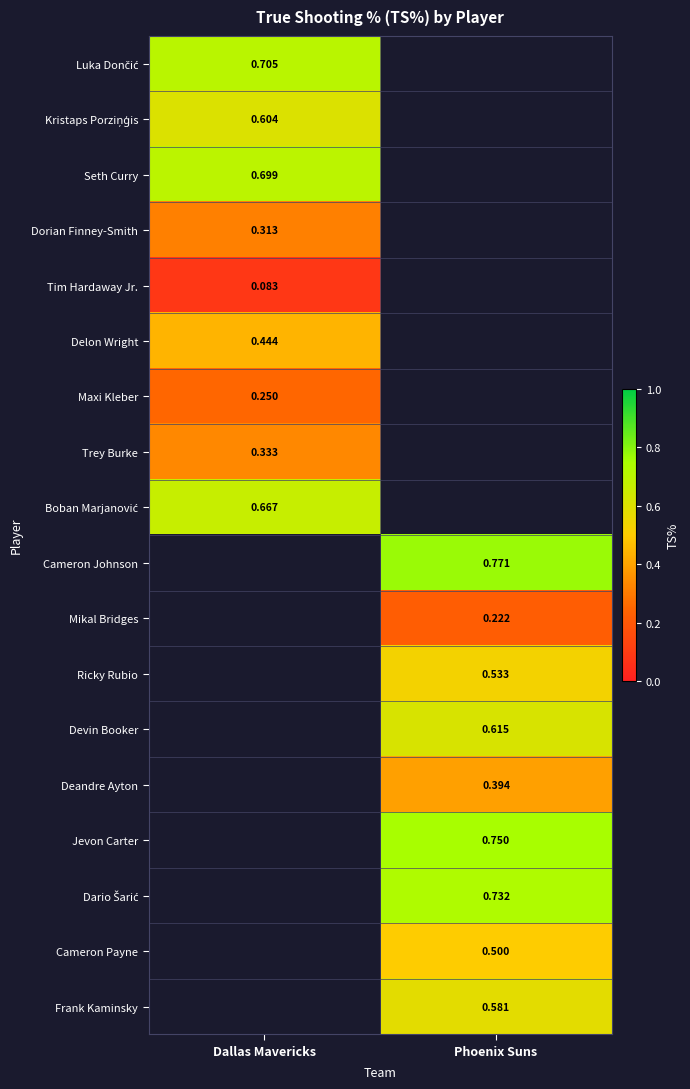

At which category does the chart reach its peak across all series?

Phoenix Suns